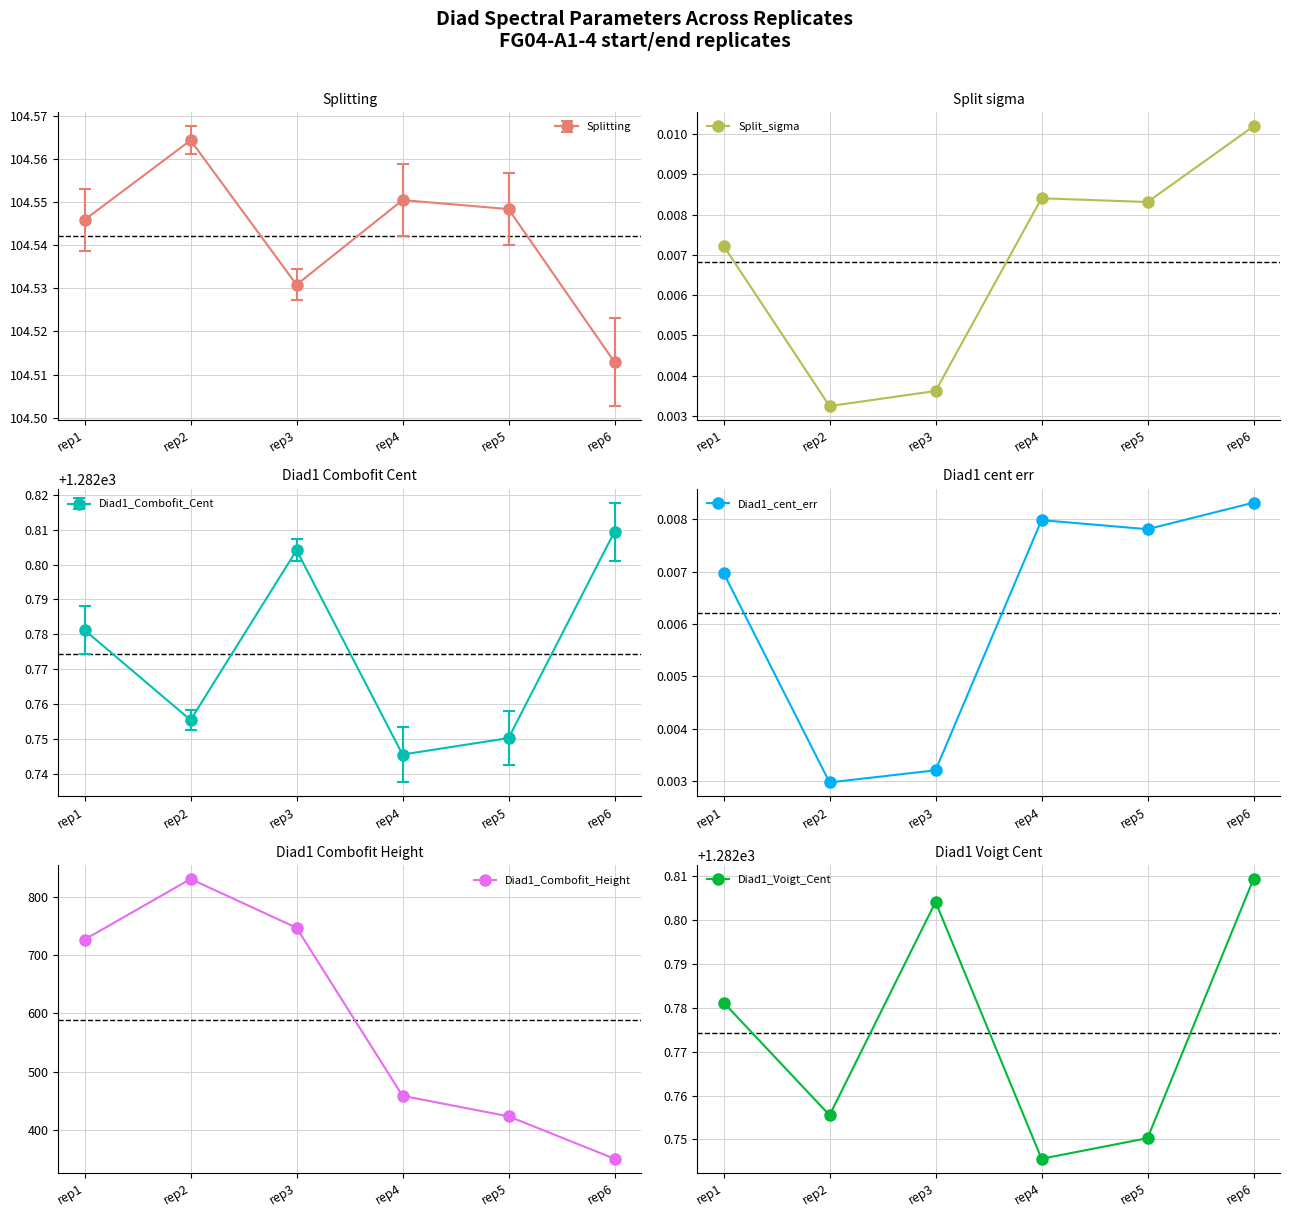

Which has a higher value, rep3 or rep1?

rep1